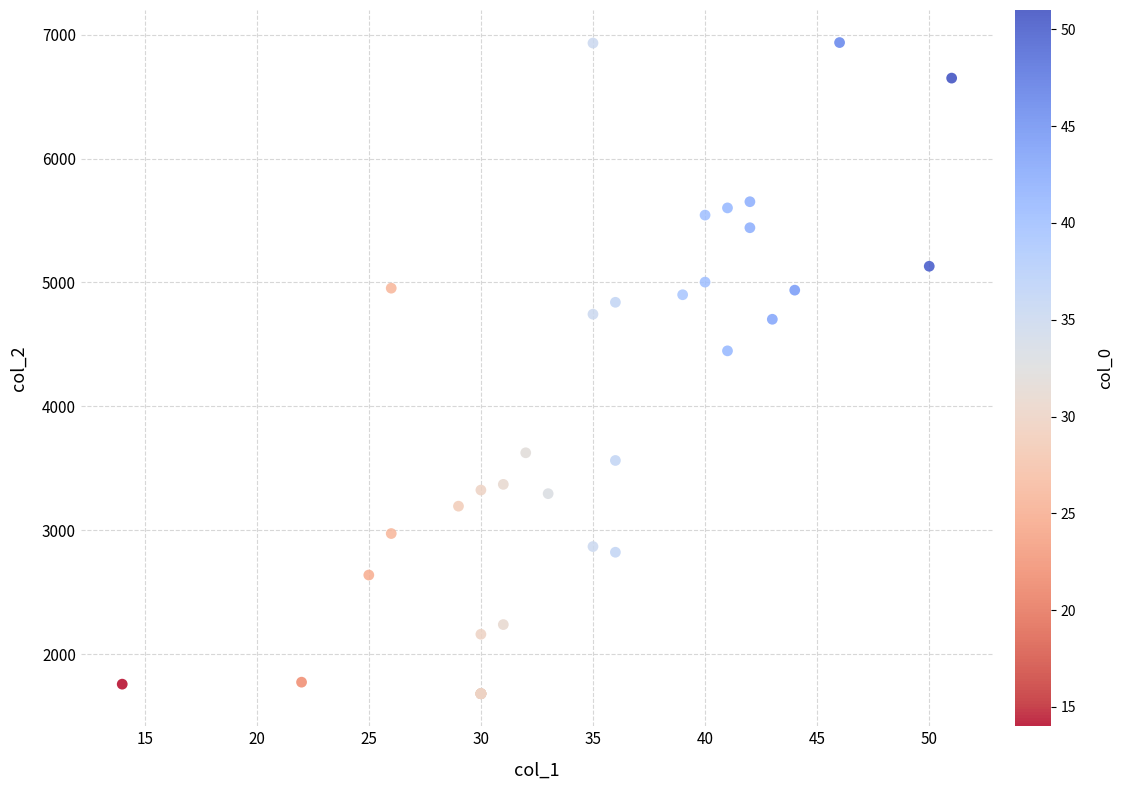

What Y value in the scatter plot is closest to 4308?

4448